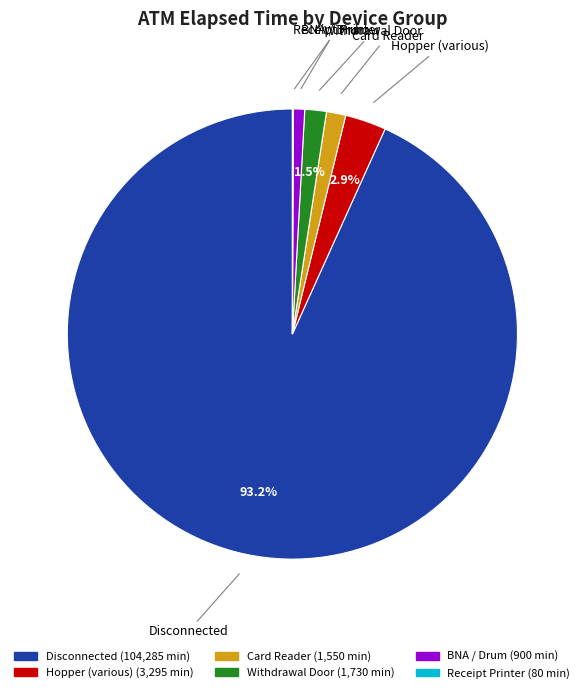

Does any single category account for the majority?

Yes